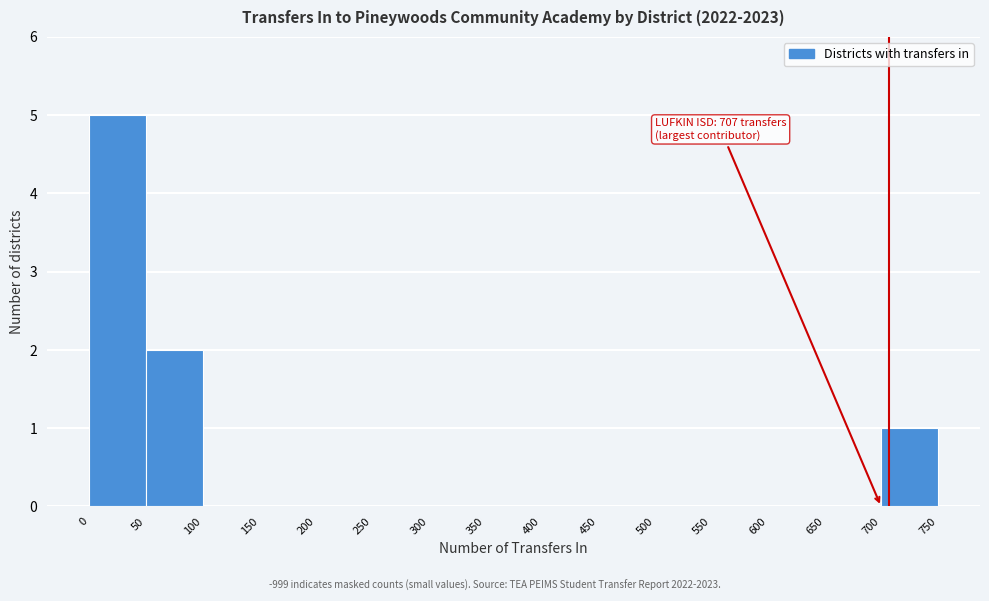

Over which range of the x-axis is the bar tallest?

0 to 50